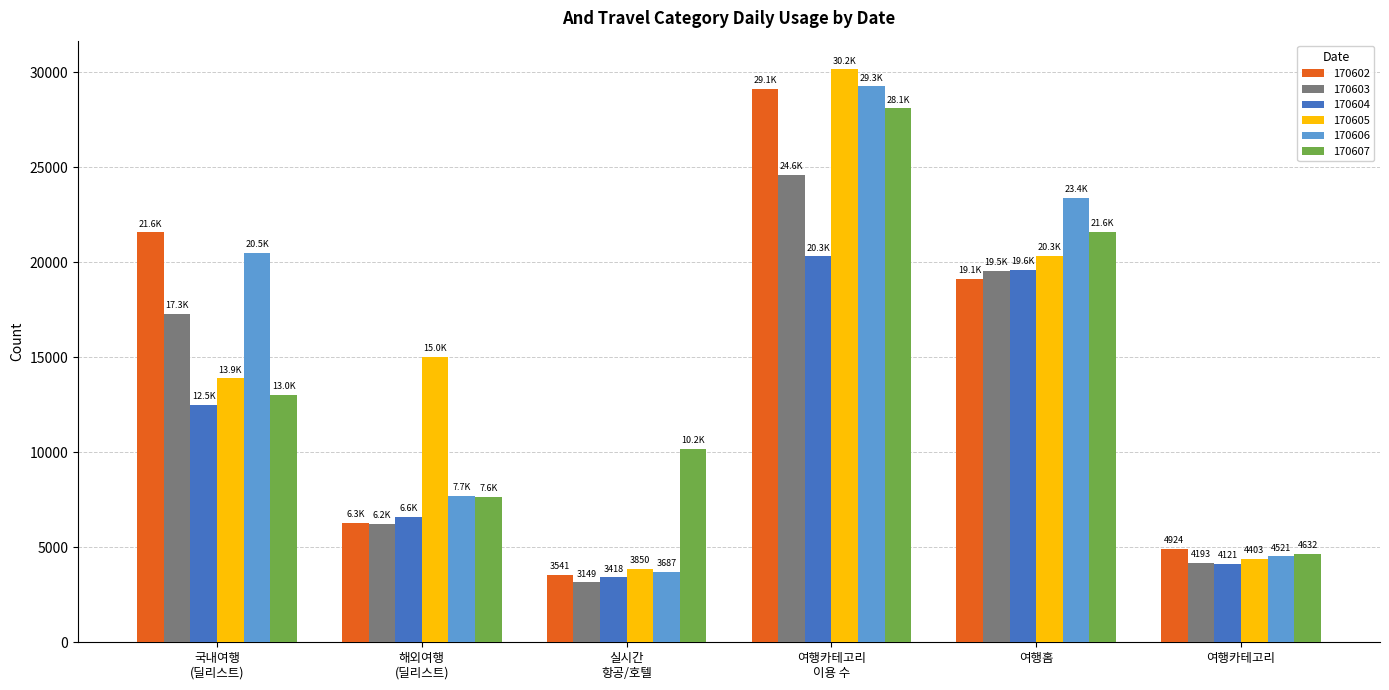

At which label does 170603 reach its peak?

여행카테고리
이용 수